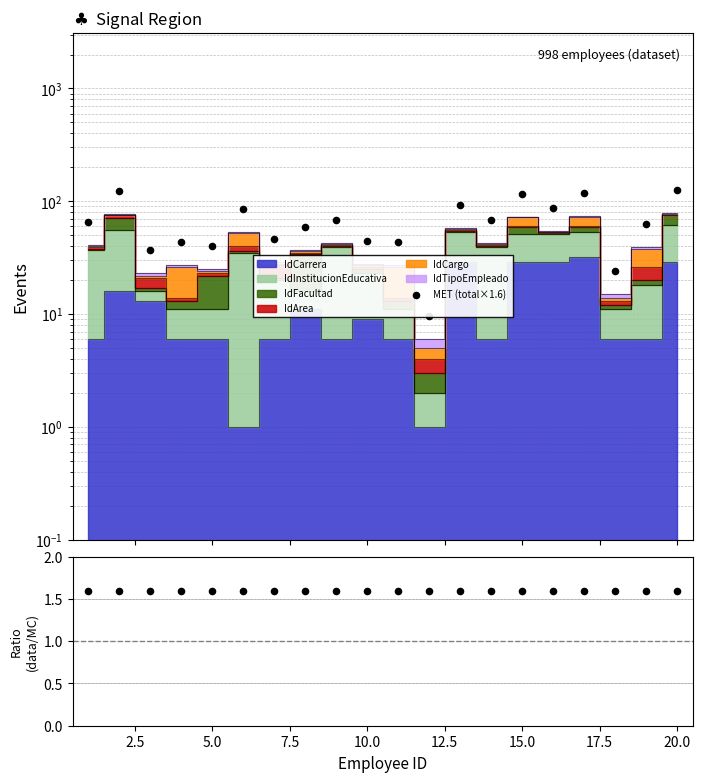

Which series has the largest total across all categories?

MET (total×1.6)